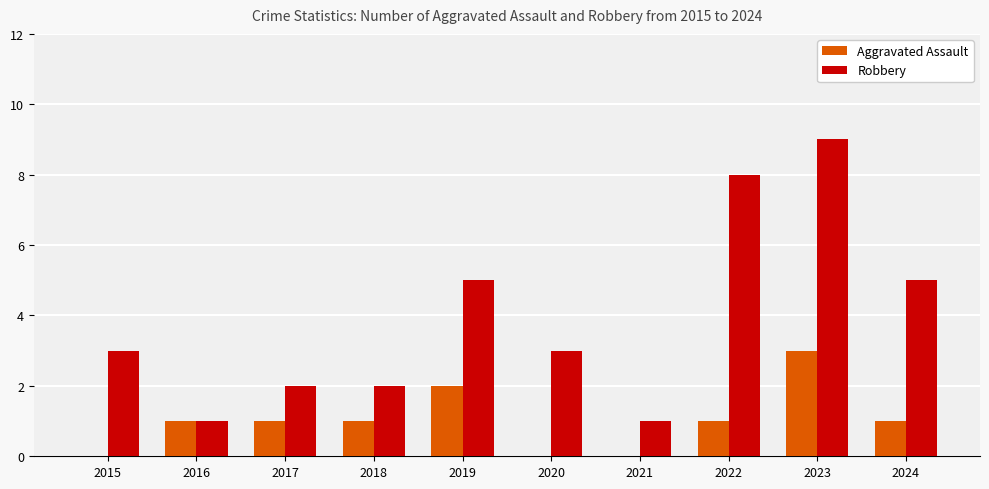

Which series has the largest total across all categories?

Robbery